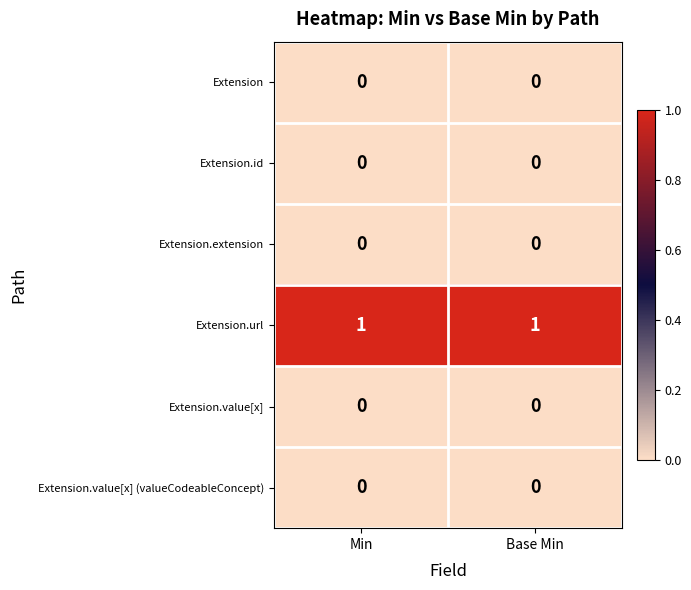

What is the spread (max minus min) of values at Base Min?

1